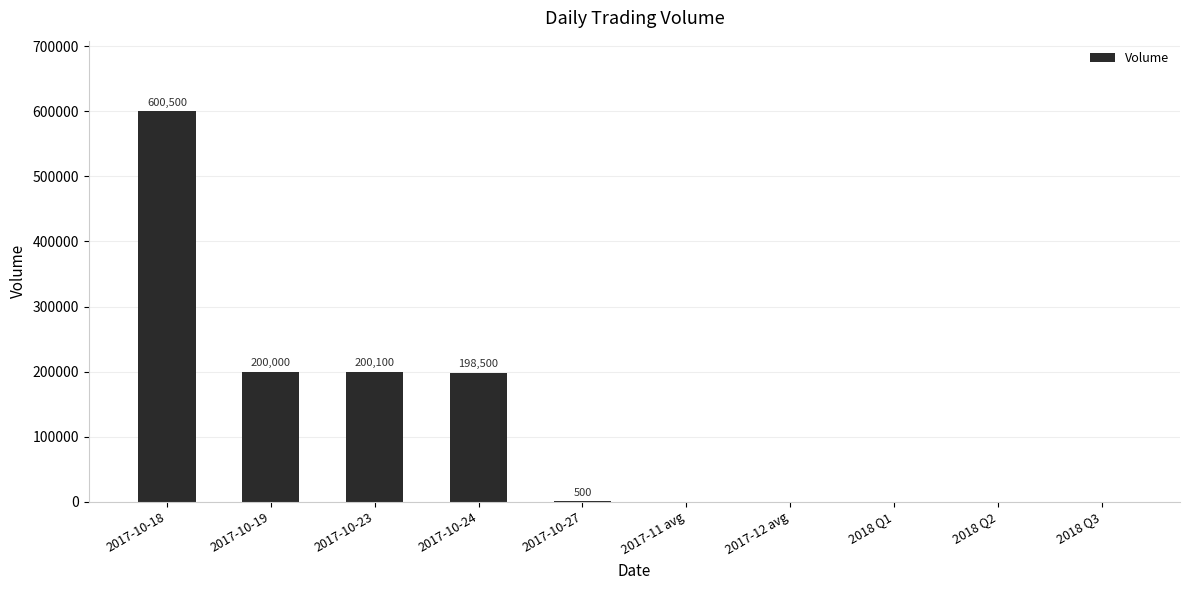

What is the maximum value shown in the chart?

600500